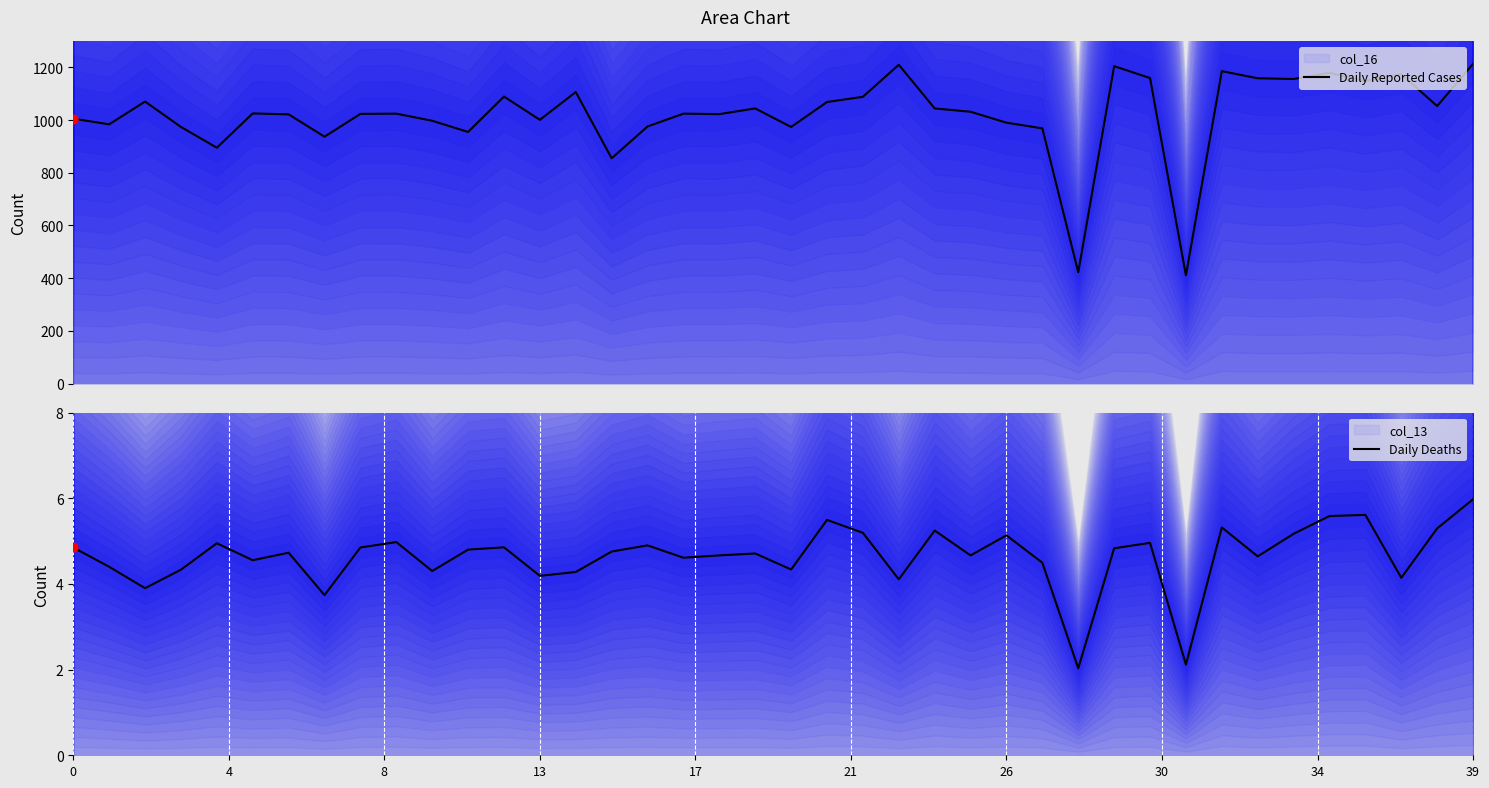

Which series has the largest total across all categories?

Daily Reported Cases